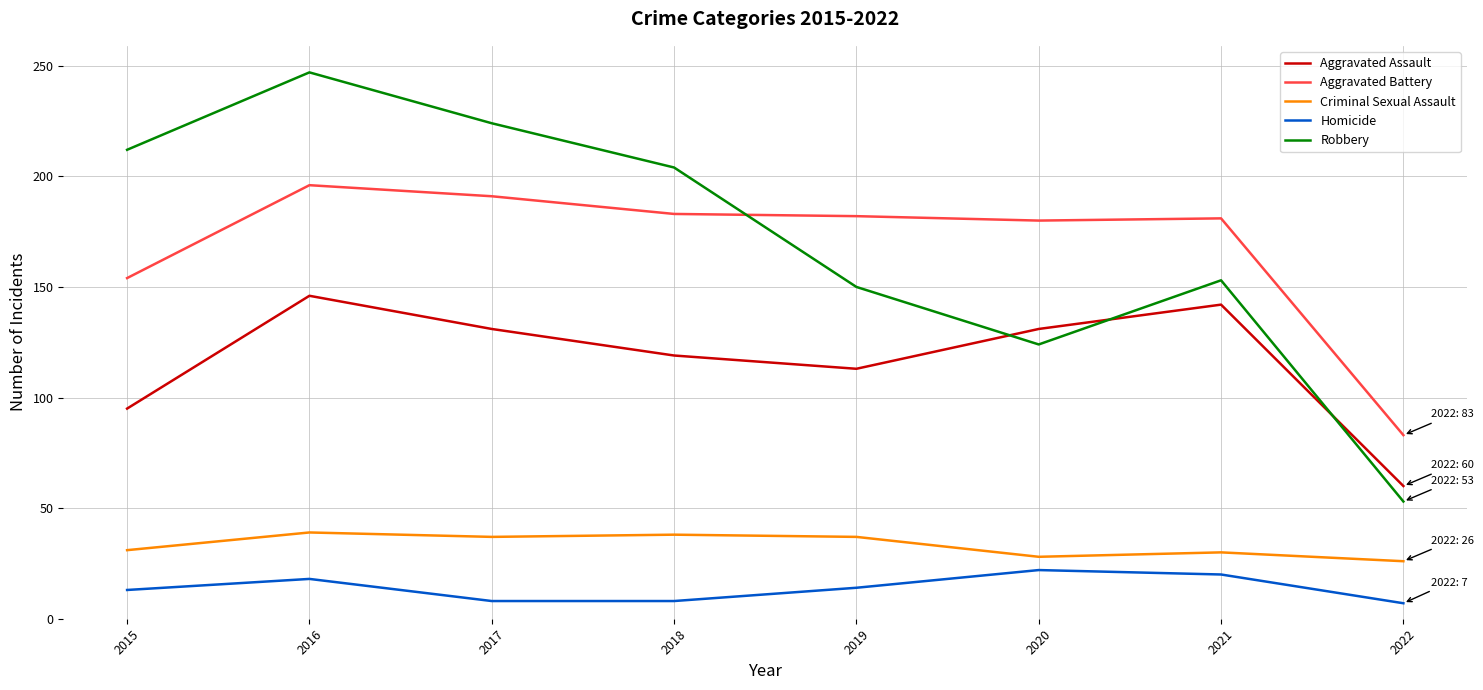

At which label does Robbery reach its minimum?

2022